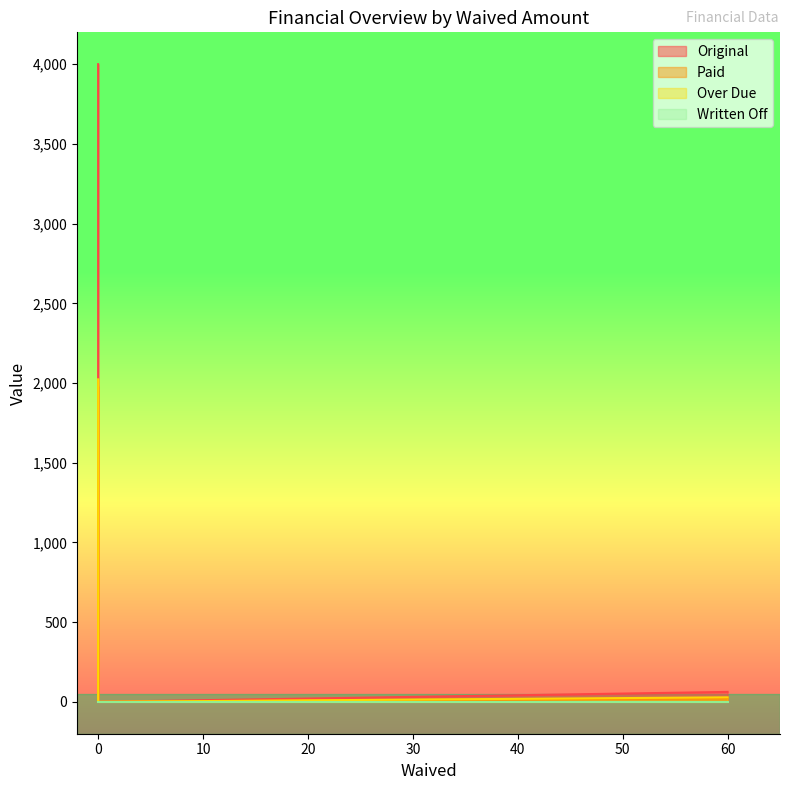

What is the difference between the Paid values at 0 and 60?

2023.0